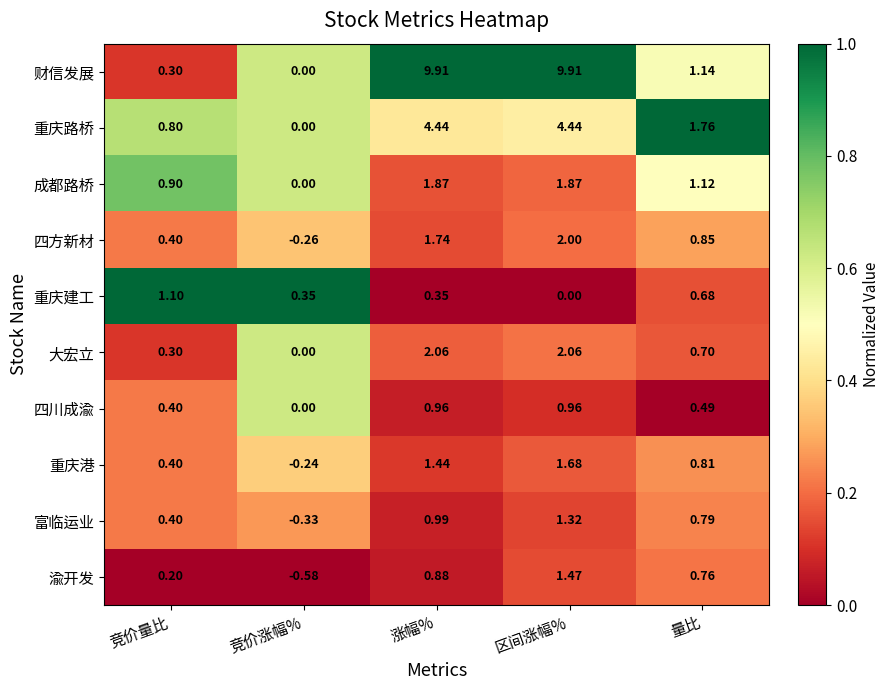

Which series has the largest total across all categories?

财信发展